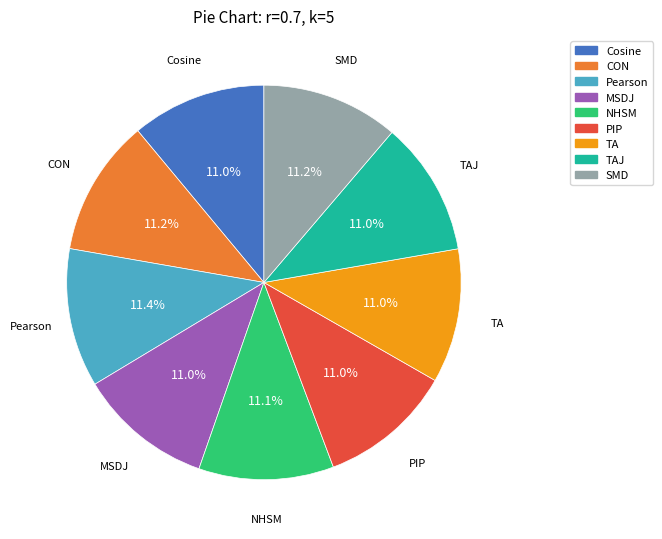

Is there any slice that represents more than half of the pie?

No